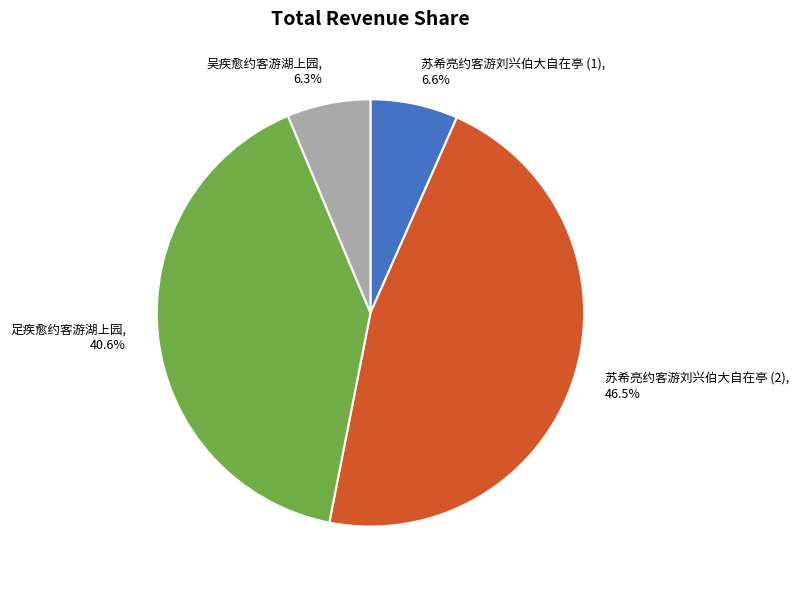

Is 苏希亮约客游刘兴伯大自在亭 (1) the majority of the pie?

No